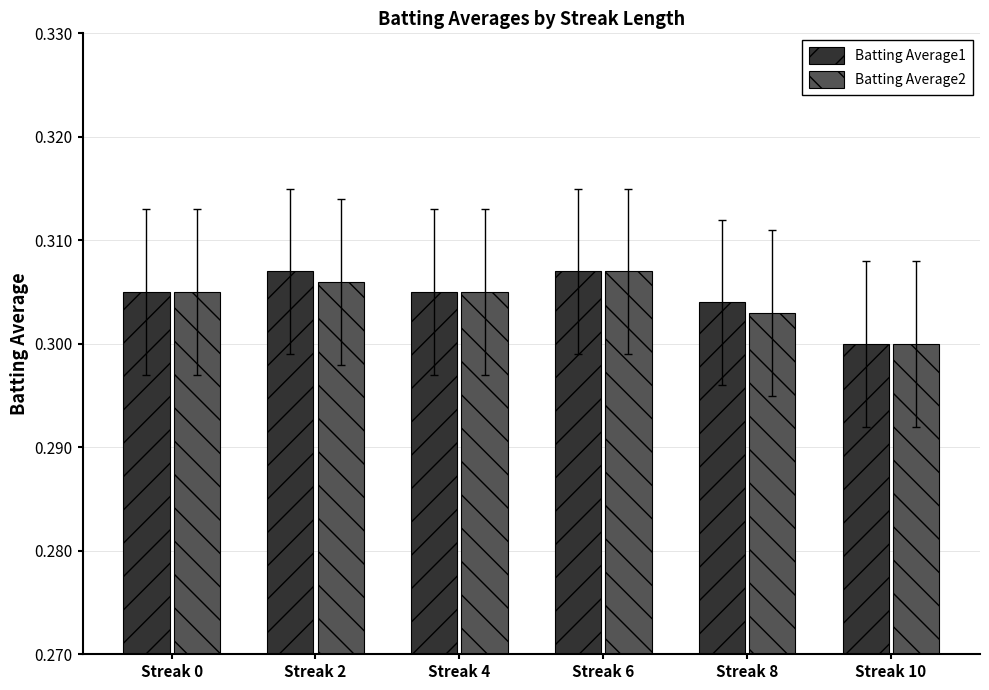

At which label does Batting Average1 reach its minimum?

Streak 10